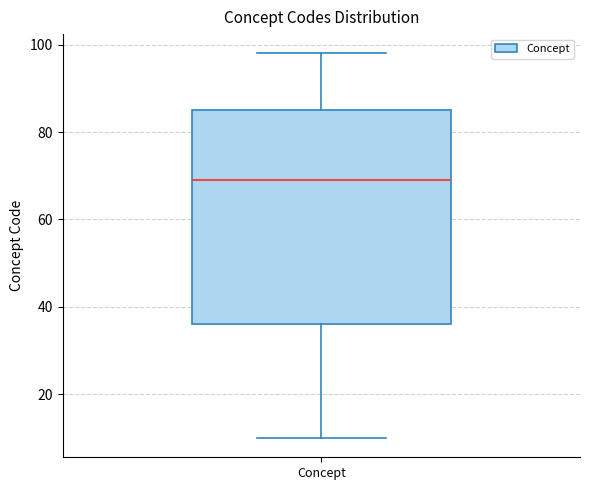

Read this box plot against the y-axis: the position of the median line, the range covered by the box, and the ends of both whiskers. The values are not printed on the chart, so give them approximately, as read against the axis.

median 70, box 36 to 86, whiskers 10 to 98